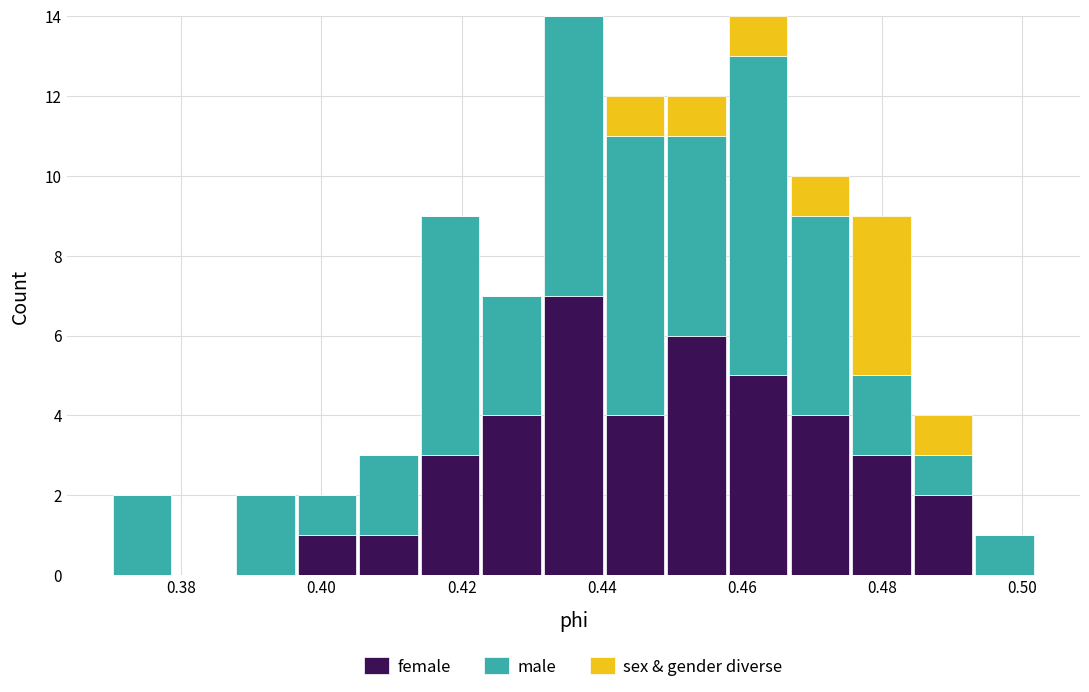

What is the total height of the stacked bar covering 0.422 to 0.432 on the x-axis? Neither the bar edges nor the heights are printed on the chart, so give them approximately, as read against the axes.

7